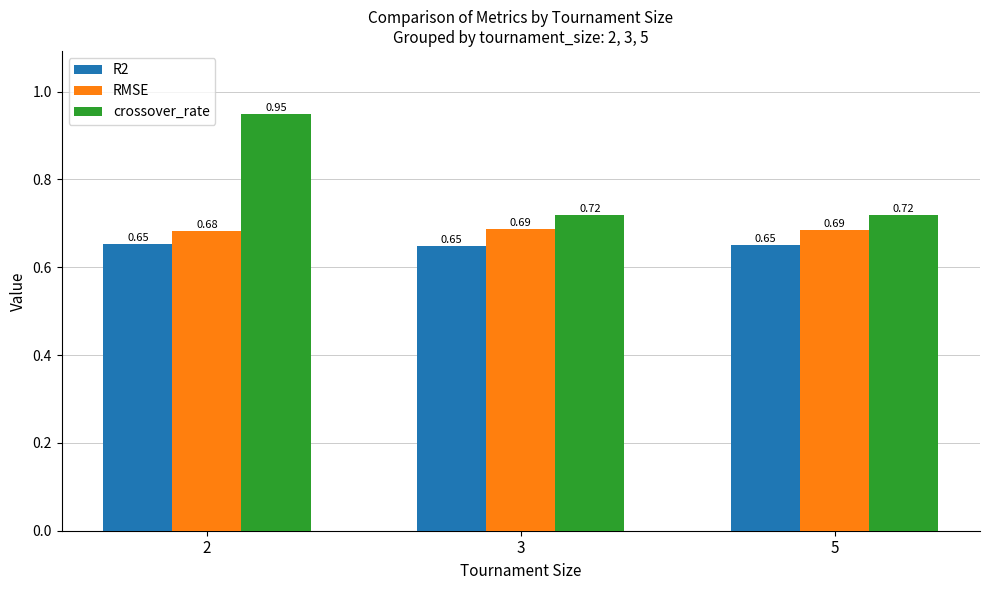

At which label does R2 reach its minimum?

3